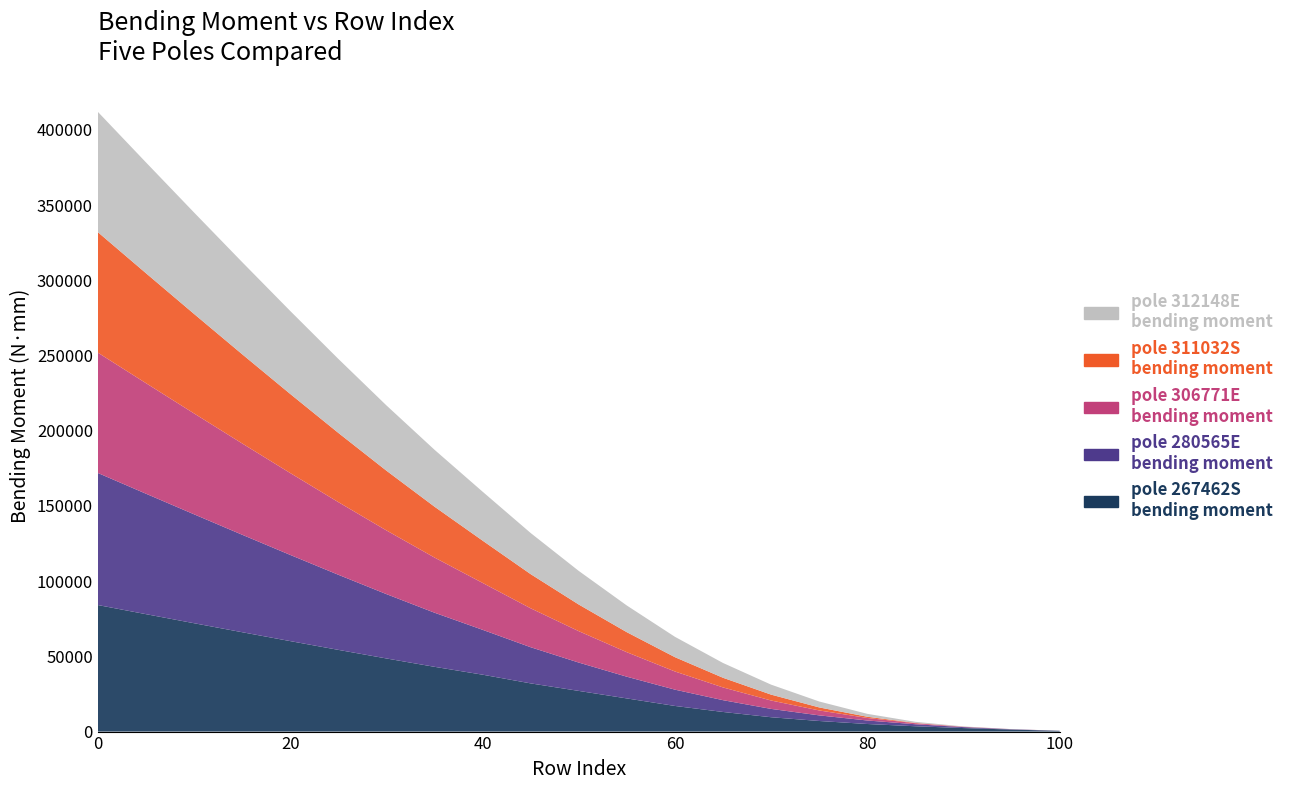

Reading right to left, transcribe all the data shown in this chart.

pole_267462S.bending_moment: 100=500.0	95=1338.5	90=2338.6	85=3538.6	80=5038.6	75=7038.6	70=9538.5	65=13038.5	60=17038.5	55=22038.5	50=27038.5	45=32038.5	40=37827.8	35=43057.9	30=48613.2	25=54326.3	20=60153.1	15=66063.9	10=72038.8	5=78063.5	0=84128.0
pole_280565E.bending_moment: 100=50.0	95=200.0	90=634.0	85=1334.0	80=2334.1	75=3734.1	70=5534.1	65=7834.1	60=10834.0	55=14434.0	50=18834.0	45=24034.0	40=29834.0	35=35974.1	30=42779.2	25=49930.6	20=57297.9	15=64806.3	10=72410.9	5=80082.8	0=87803.1
pole_306771E.bending_moment: 100=10.0	95=50.0	90=200.0	85=676.5	80=1676.5	75=3276.5	70=5576.5	65=8476.5	60=12076.5	55=16276.5	50=20876.5	45=25876.5	40=31176.5	35=36676.5	30=42348.4	25=48296.7	20=54432.2	15=60699.9	10=67064.3	5=73501.9	0=79996.7
pole_311032S.bending_moment: 100=2.0	95=10.0	90=50.0	85=211.4	80=811.4	75=2011.4	70=3911.4	65=6411.4	60=9511.4	55=13311.4	50=17711.4	45=22711.4	40=28111.4	35=33811.4	30=39724.4	25=46028.3	20=52584.8	15=59312.5	10=66161.2	5=73099.2	0=80105.3
pole_312148E.bending_moment: 100=10.0	95=50.0	90=200.0	85=733.3	80=1933.3	75=3933.3	70=6633.3	65=9833.3	60=13533.3	55=17733.3	50=22333.3	45=27333.3	40=32533.3	35=37833.3	30=43393.9	25=49195.4	20=55163.3	15=61250.4	10=67426.1	5=73669.3	0=79965.9